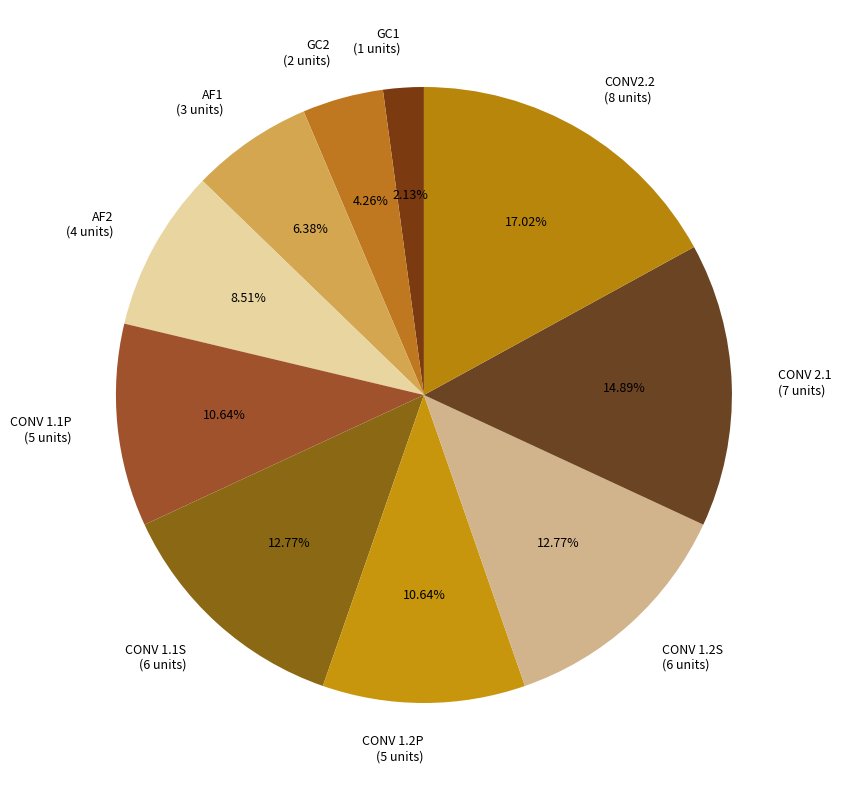

To the nearest percent, what is the difference between the largest and smallest slice percentages?

15%